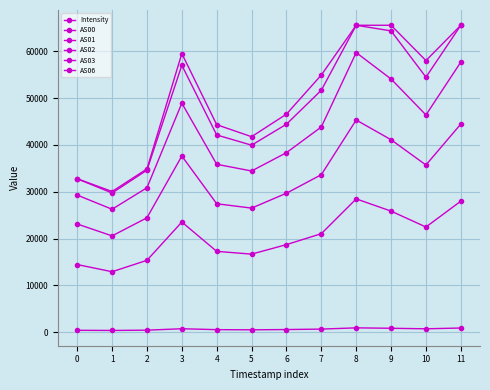

Does the chart have visible grid lines?

Yes